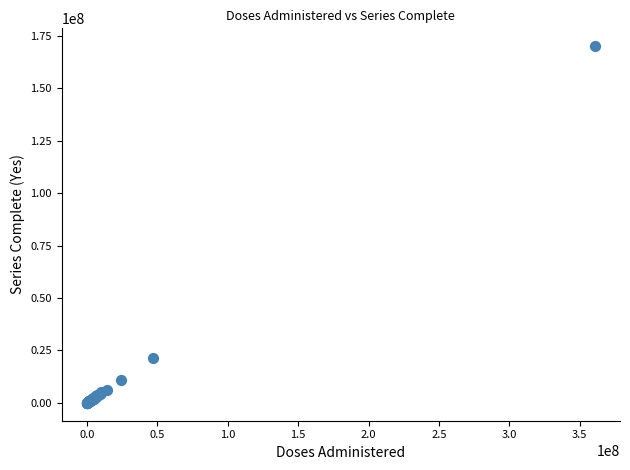

What Y value in the scatter plot is closest to 85008546?

21606011